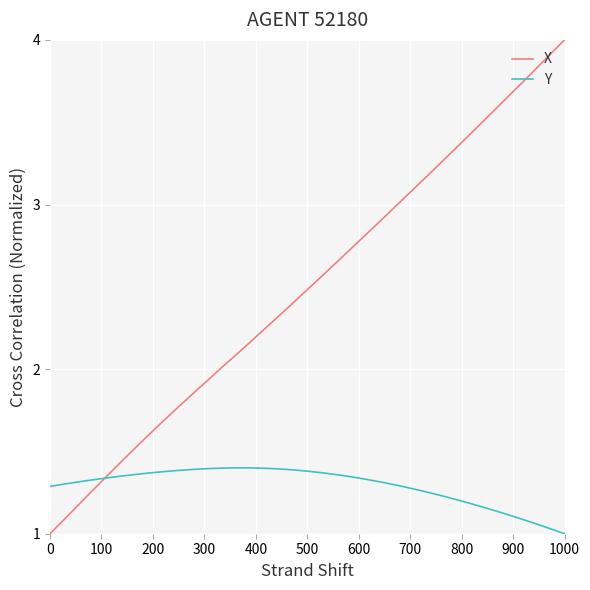

Which series has the widest spread of values?

X